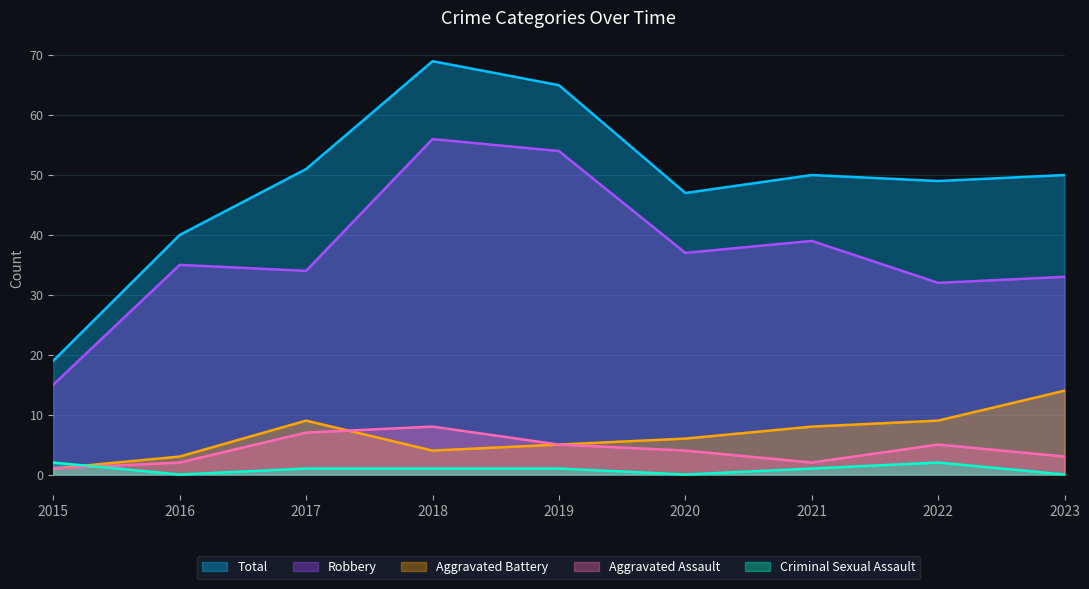

True or false: Total has more than 0 interior local peaks.

True